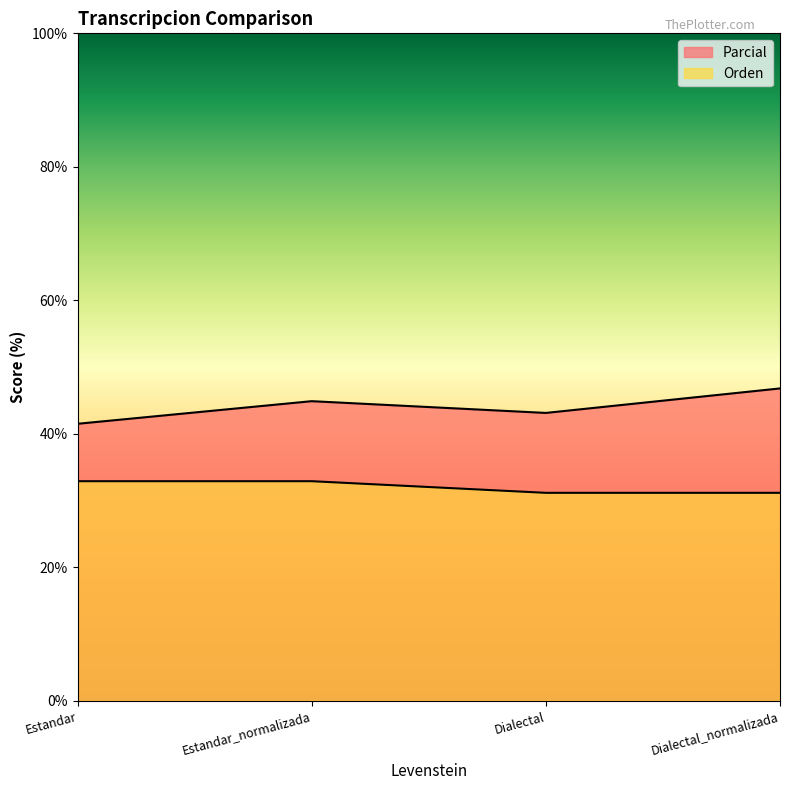

Reading left to right, extract all data points from this chart.

Parcial: 41.5	44.9	43.1	46.8
Orden: 32.9	32.9	31.2	31.2